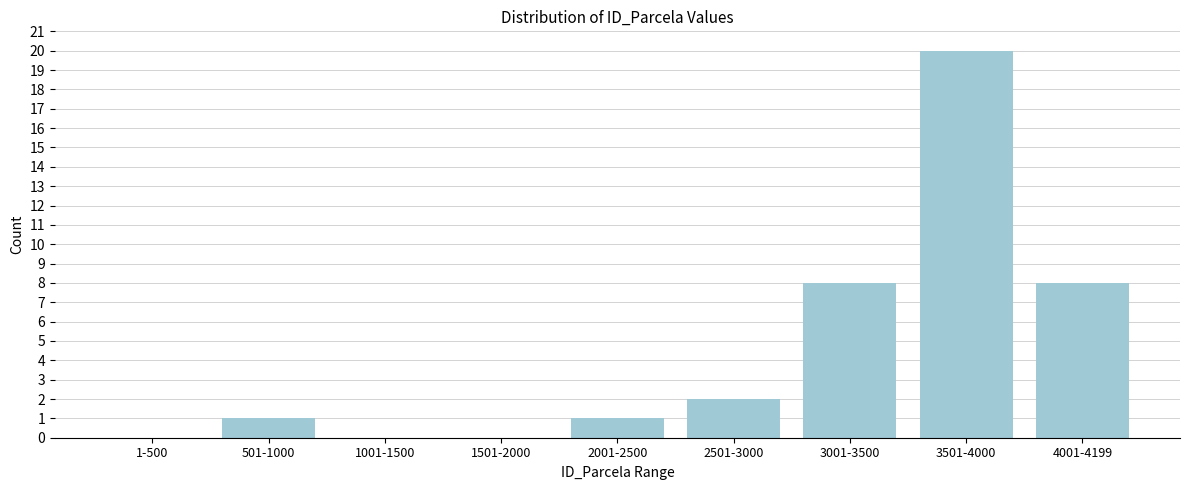

Reading left to right, list all the values displayed in this chart.

1-500=0	501-1000=1	1001-1500=0	1501-2000=0	2001-2500=1	2501-3000=2	3001-3500=8	3501-4000=20	4001-4199=8